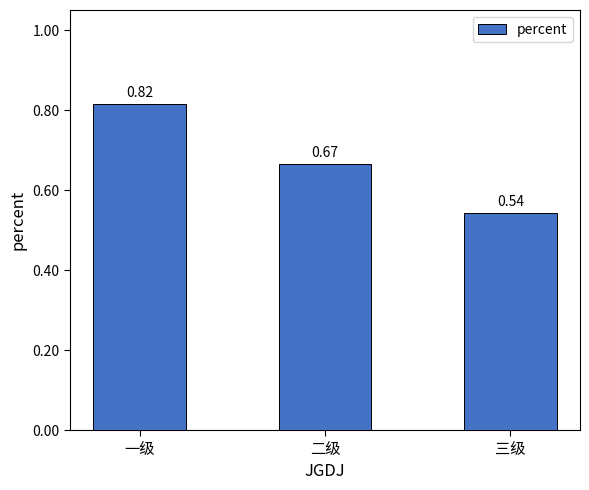

Does the chart contain any negative values?

No